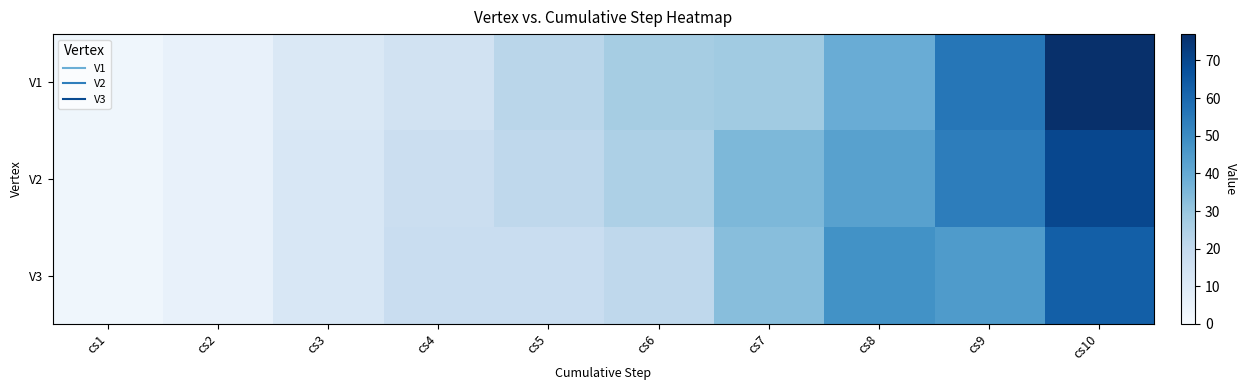

Which series has the largest range (max minus min)?

V1